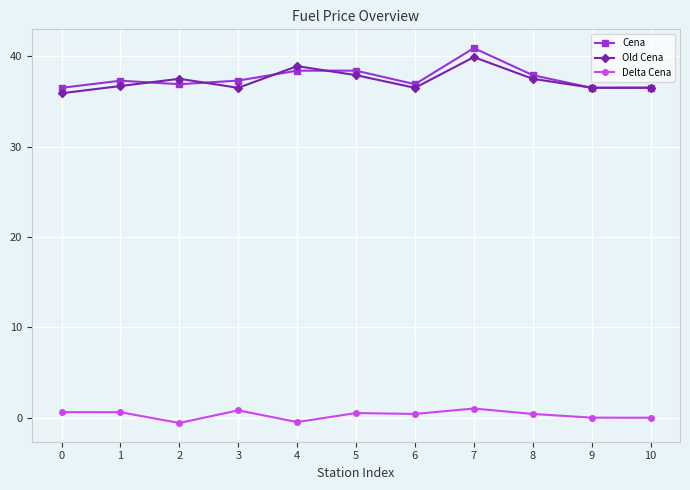

True or false: Delta Cena and Cena cross at least once.

False